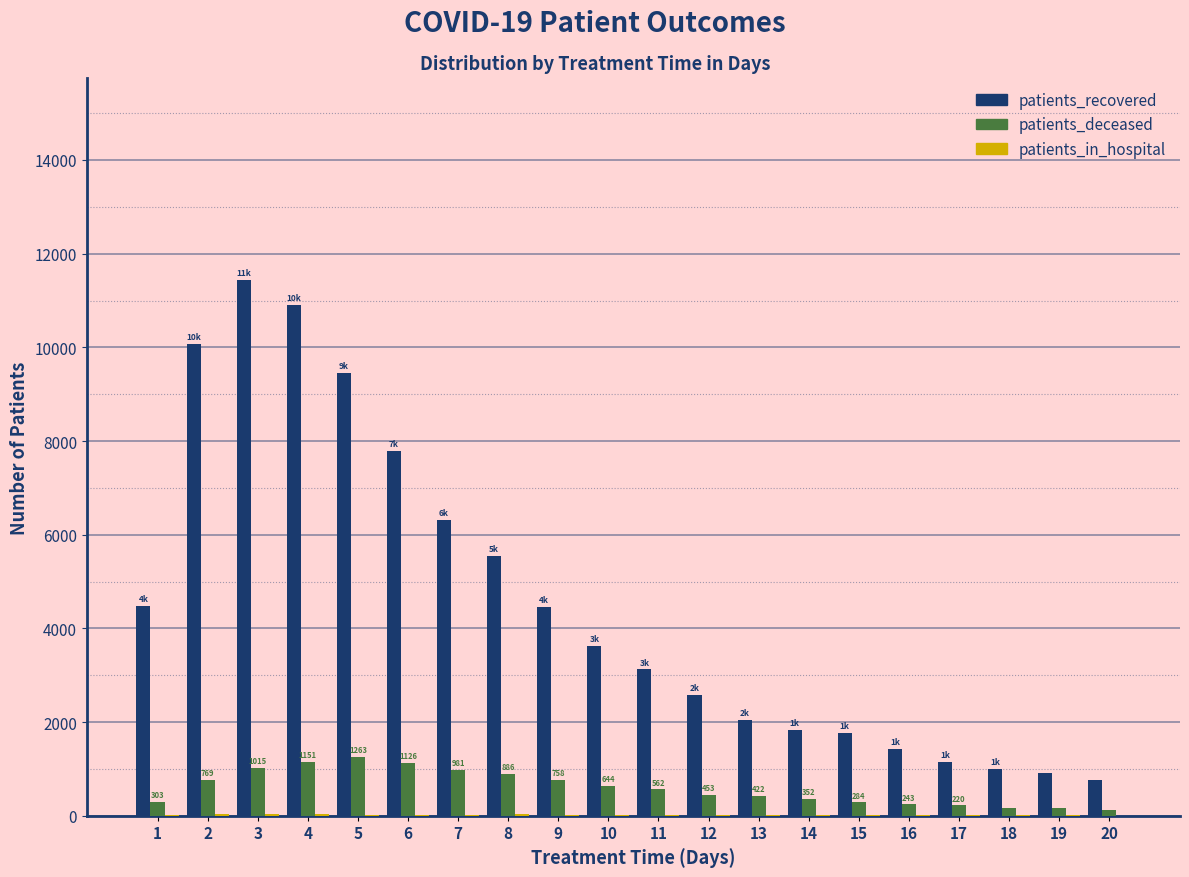

How many distinct data groups are displayed?

3